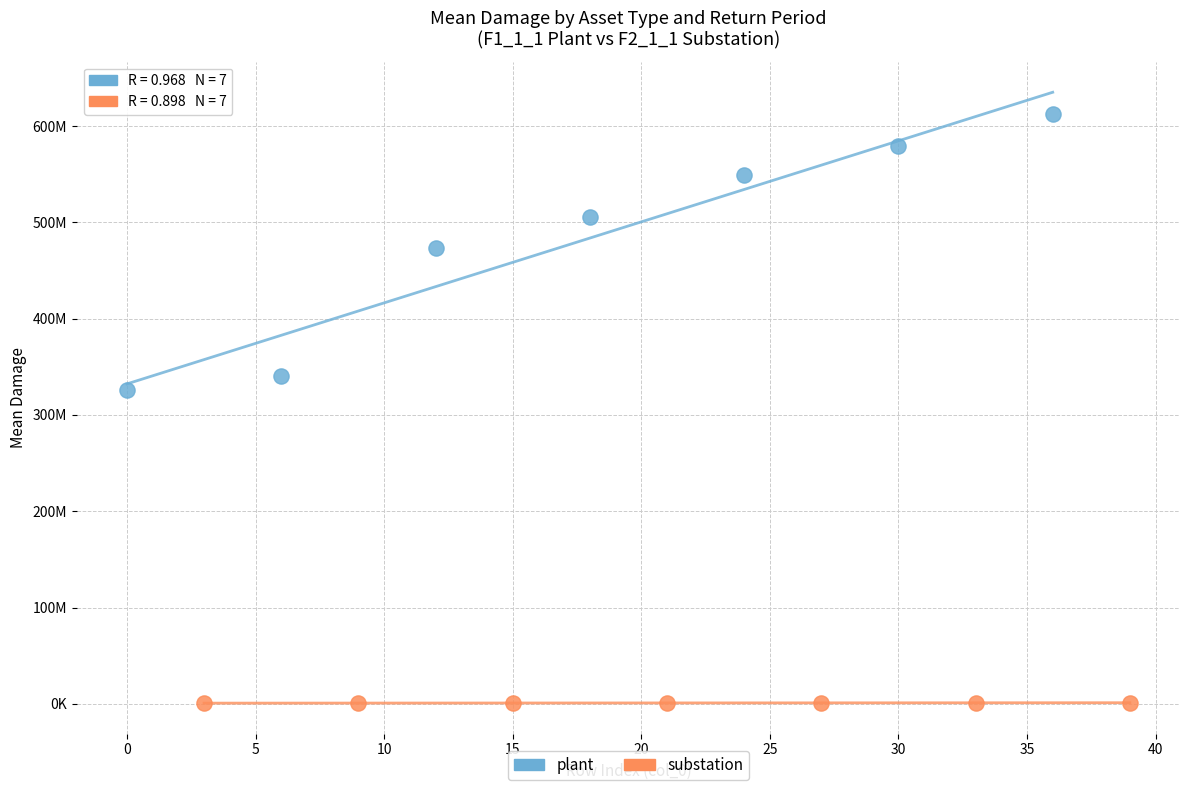

What are all the series names shown in the legend?

plant, substation